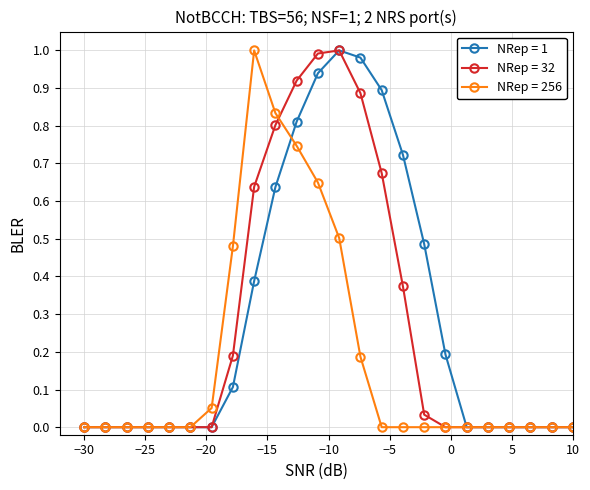

List the series in order of their overall mean, lowest first.

NRep = 256, NRep = 32, NRep = 1